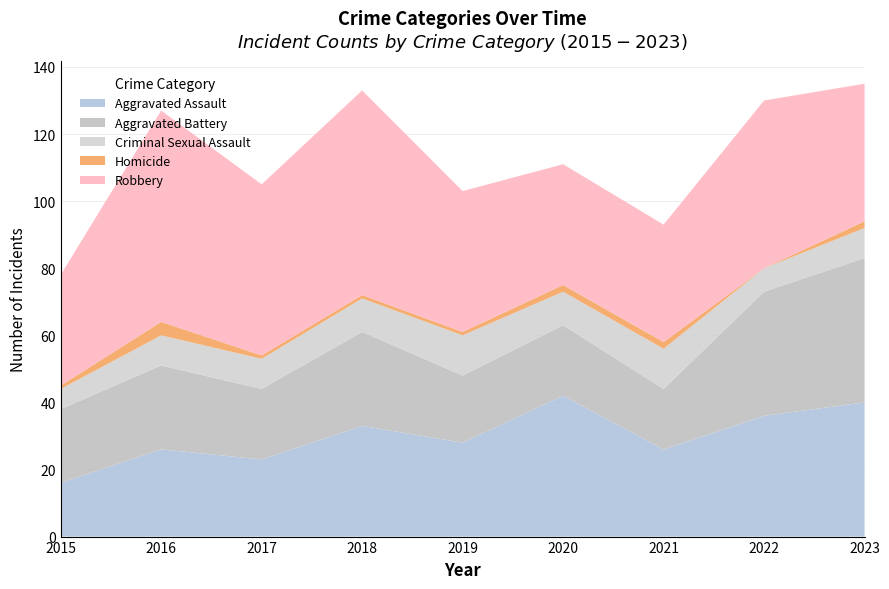

Reading left to right, extract all data points from this chart.

Aggravated Assault: 2015=16	2016=26	2017=23	2018=33	2019=28	2020=42	2021=26	2022=36	2023=40
Aggravated Battery: 2015=22	2016=25	2017=21	2018=28	2019=20	2020=21	2021=18	2022=37	2023=43
Criminal Sexual Assault: 2015=6	2016=9	2017=9	2018=10	2019=12	2020=10	2021=12	2022=7	2023=9
Homicide: 2015=1	2016=4	2017=1	2018=1	2019=1	2020=2	2021=2	2022=0	2023=2
Robbery: 2015=33	2016=63	2017=51	2018=61	2019=42	2020=36	2021=35	2022=50	2023=41